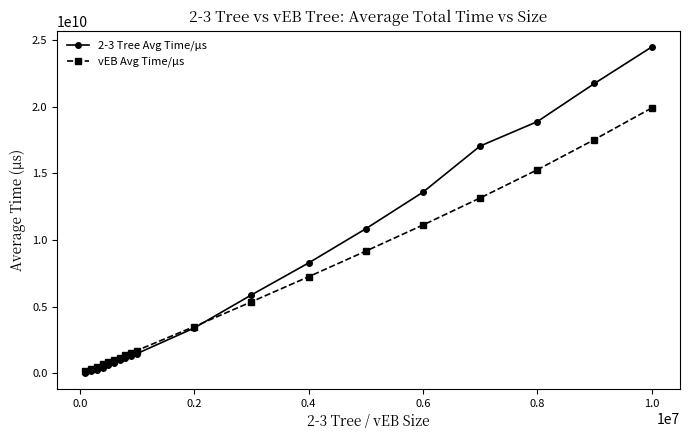

Which series has the largest range (max minus min)?

2-3 Tree Avg Time/μs